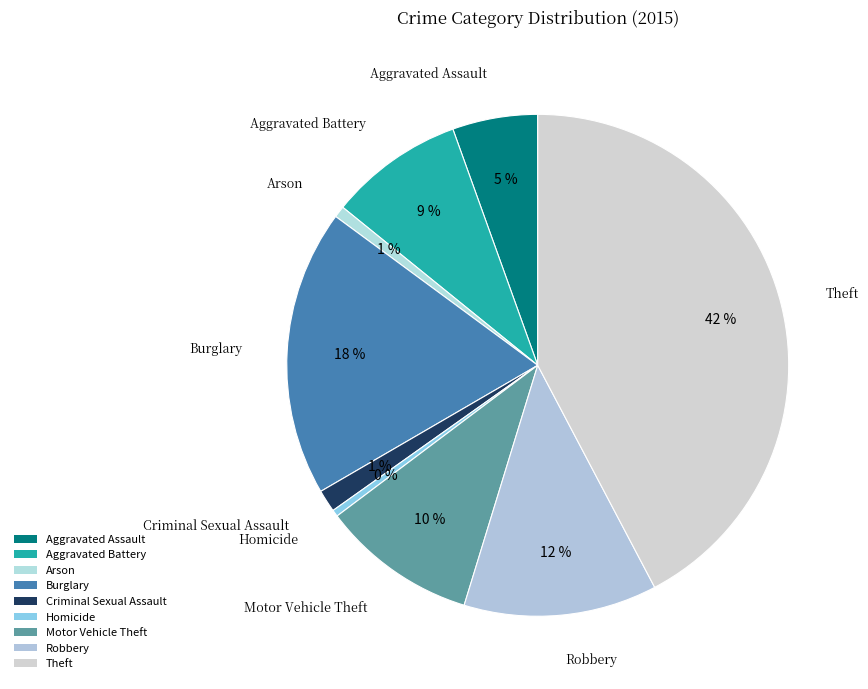

What is the ratio of the value at Aggravated Assault to the value at Aggravated Battery?

0.6